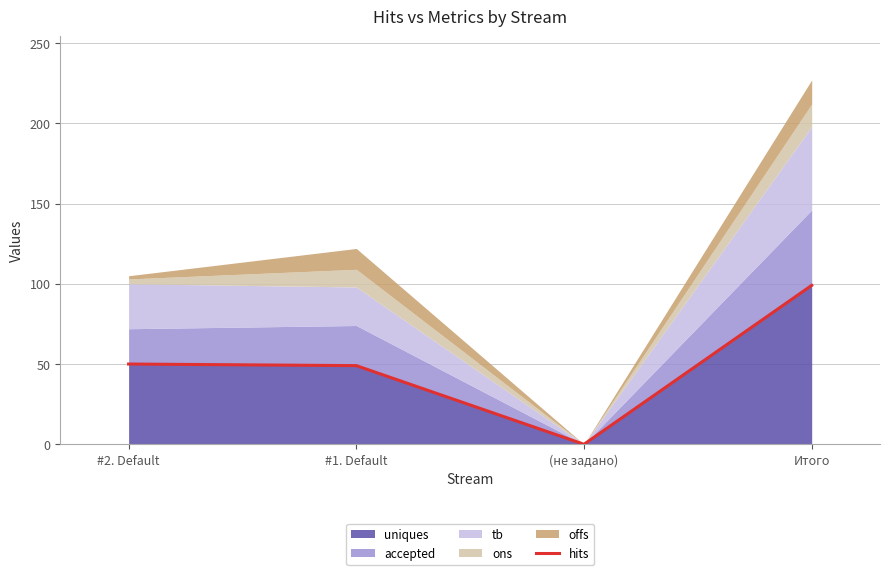

Where is the first local minimum?

(не задано)